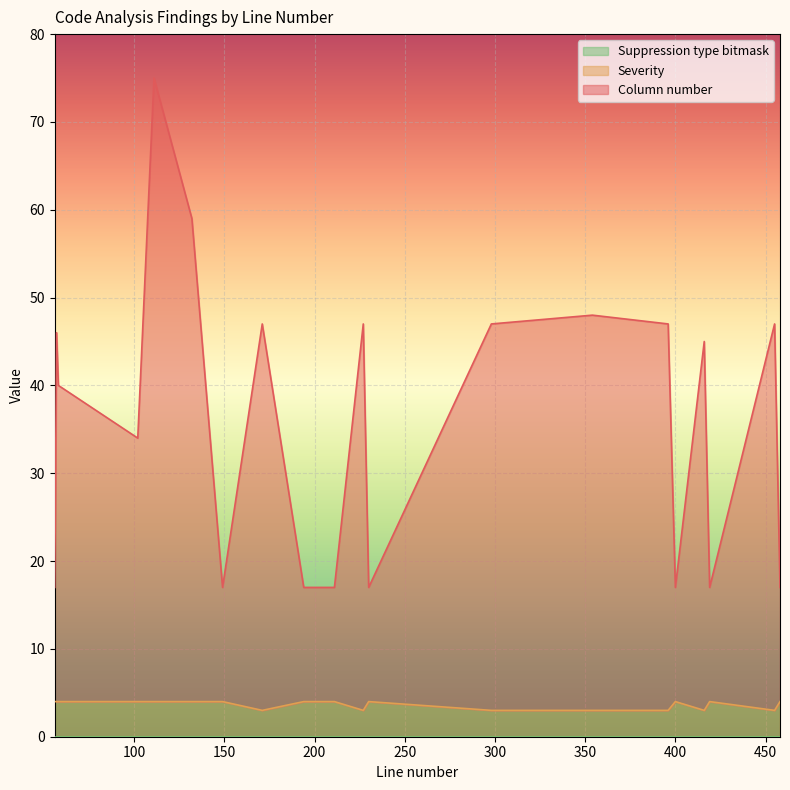

Reading right to left, what are all the values shown in this chart?

Column number: 17	47	17	45	17	47	48	47	17	47	17	17	47	17	59	75	34	40	46	17
Severity: 4	3	4	3	4	3	3	3	4	3	4	4	3	4	4	4	4	4	4	4